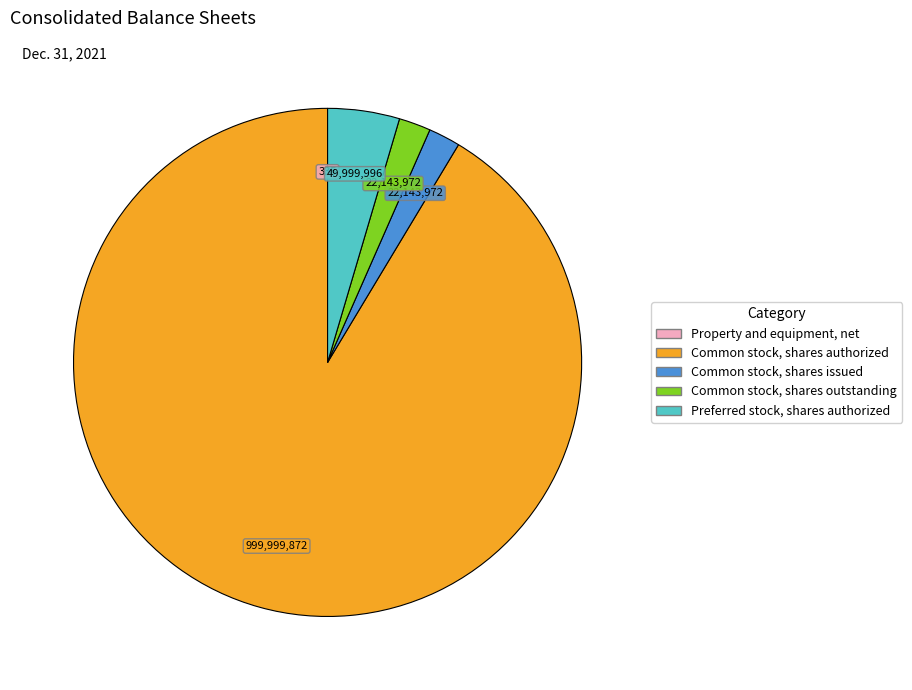

True or false: Common stock, shares authorized accounts for 99% of the total.

False